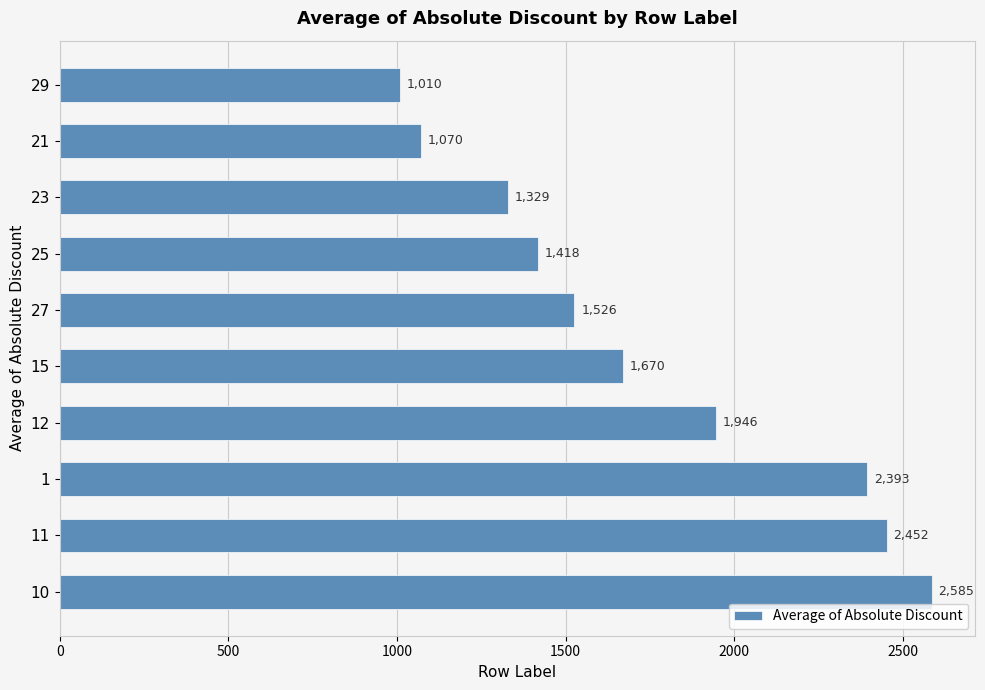

What is the approximate value at 10?

2585